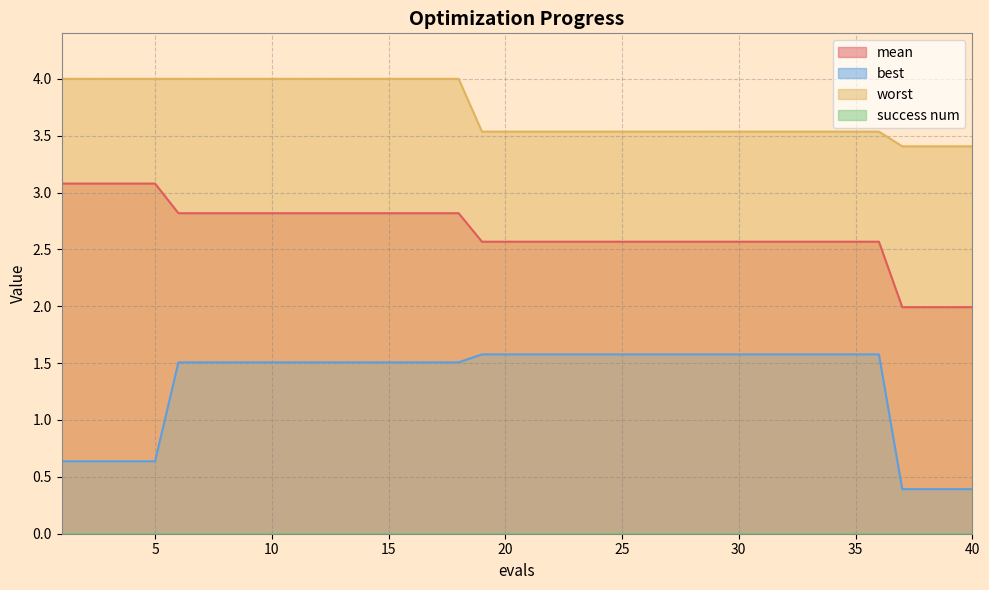

What is the average value of the best series?

1.3